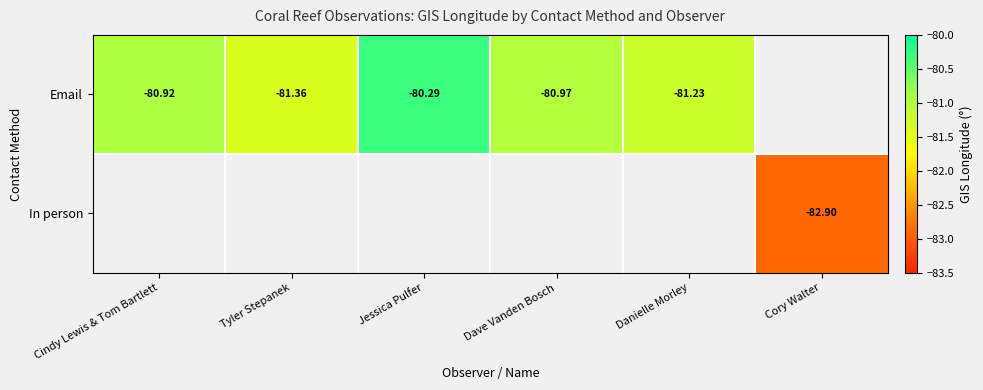

How many negative values does the Email series have?

5